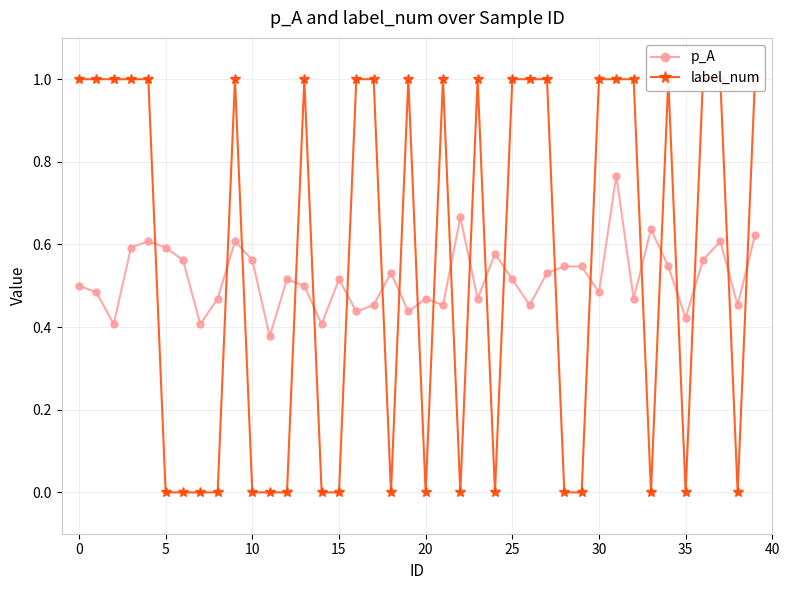

How many series are shown in this chart?

2